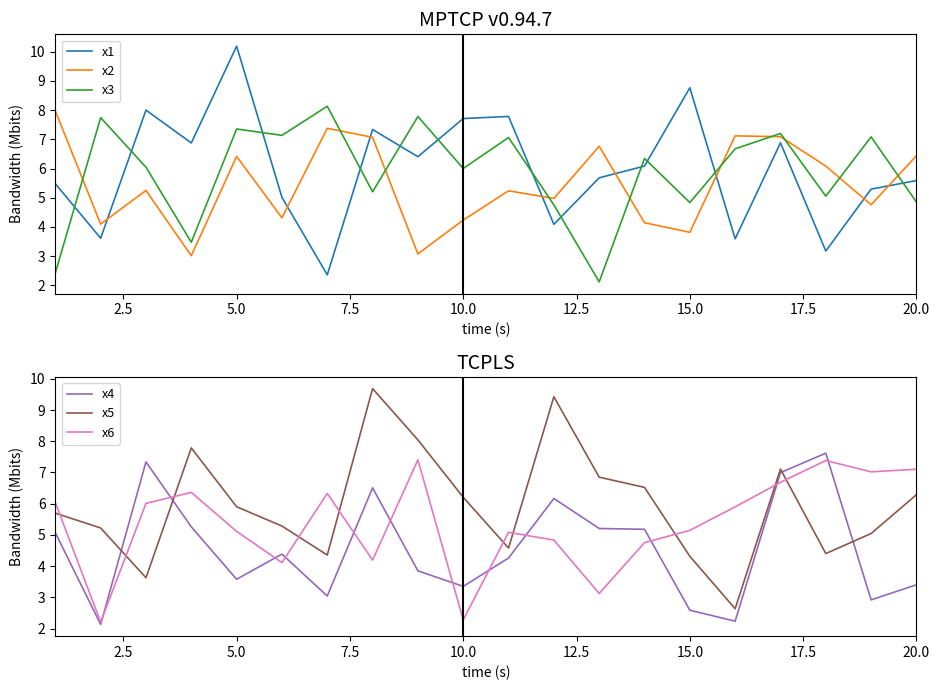

What is the minimum value for x5?

2.6